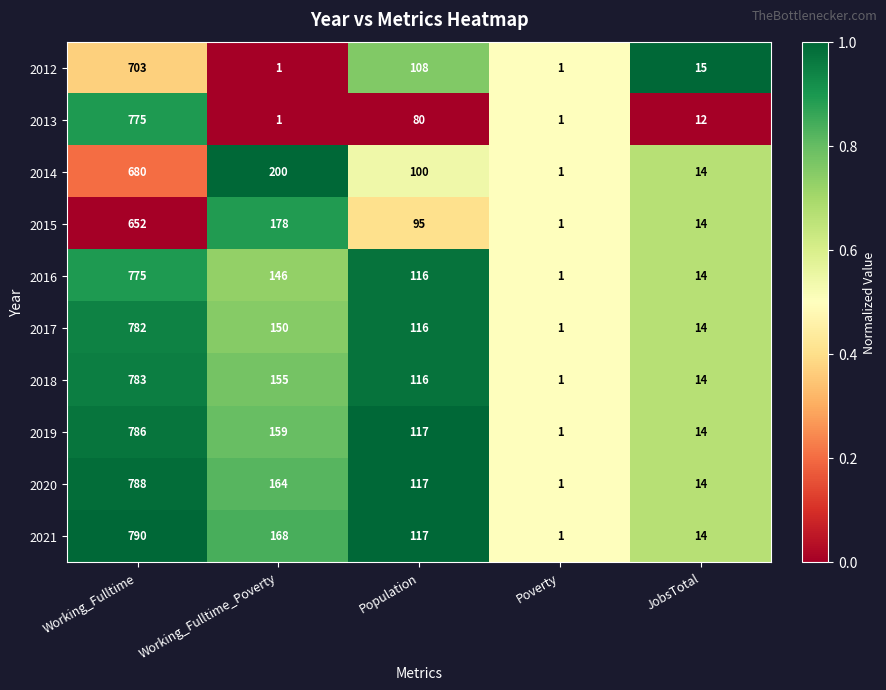

What is the difference between the 2017 values at Population and JobsTotal?

102